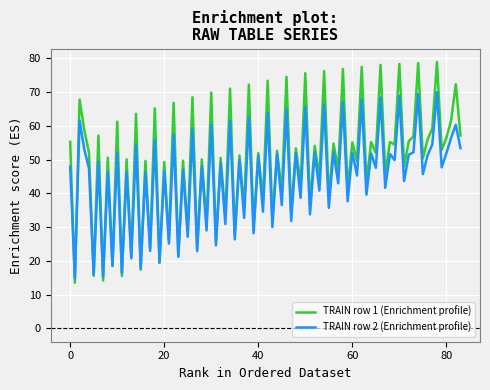

What are all the series names shown in the legend?

TRAIN row 1 (Enrichment profile), TRAIN row 2 (Enrichment profile)